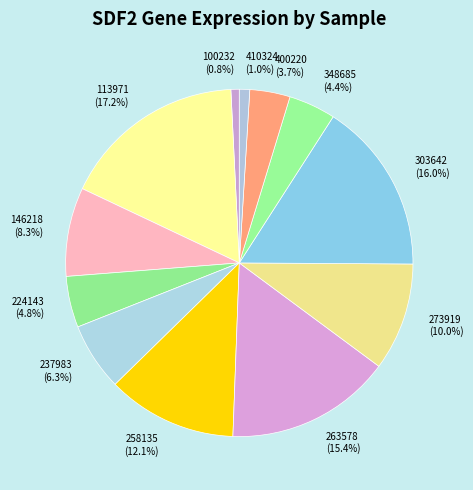

What is the total percentage of 113971 (17.2%) and 237983 (6.3%)?

23.5%